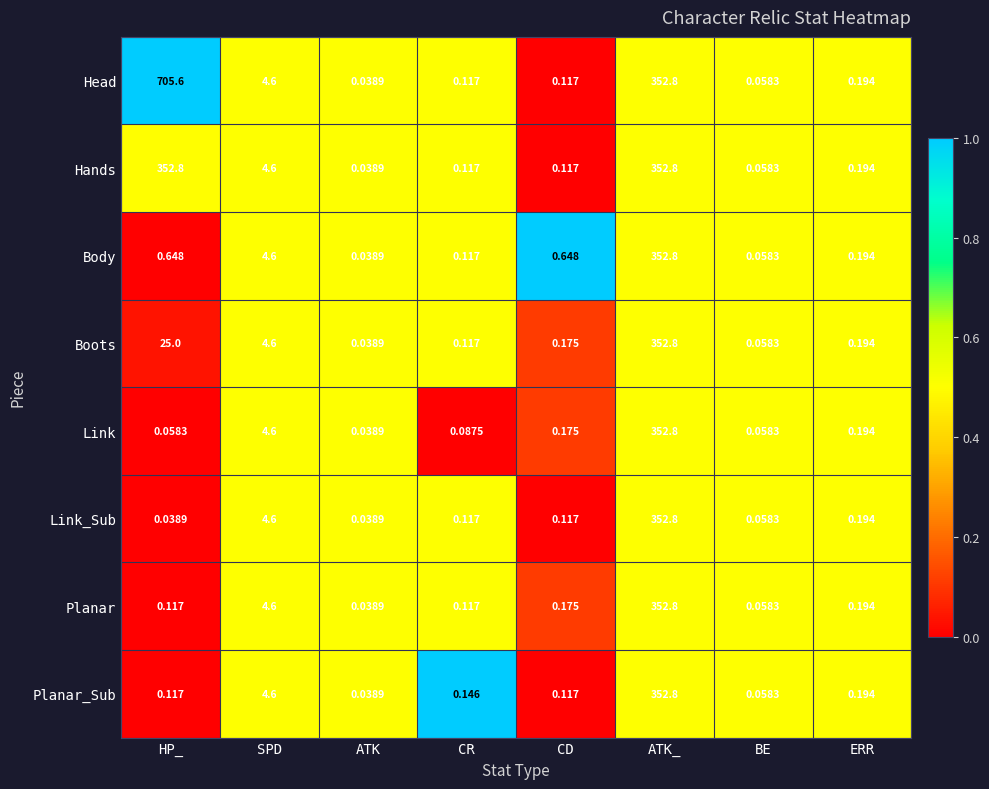

Which series has the largest range (max minus min)?

Head